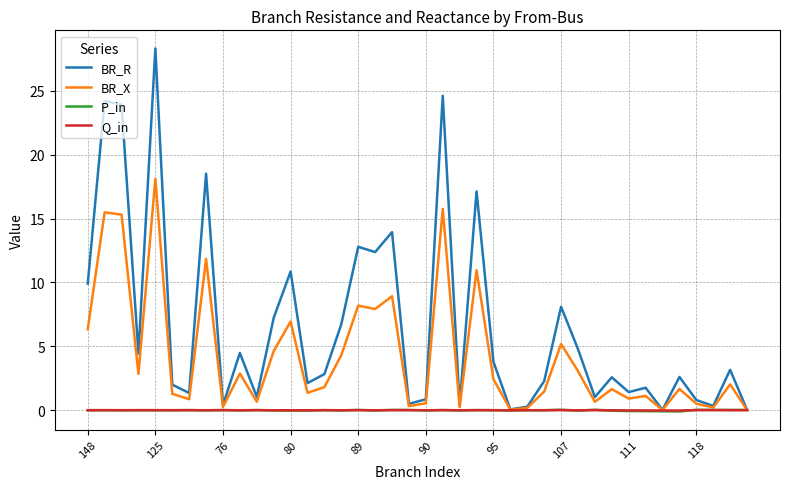

What is the maximum value for BR_X?

18.1